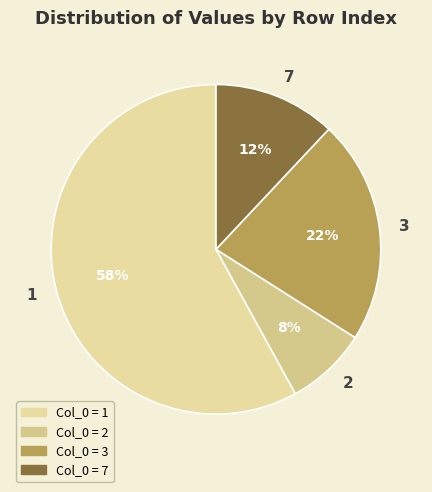

How many slices are in this pie chart?

4